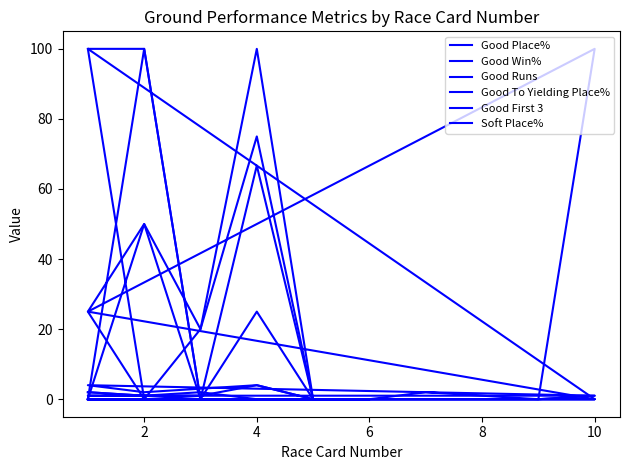

How many values in the Good First 3 series exceed 0?

7